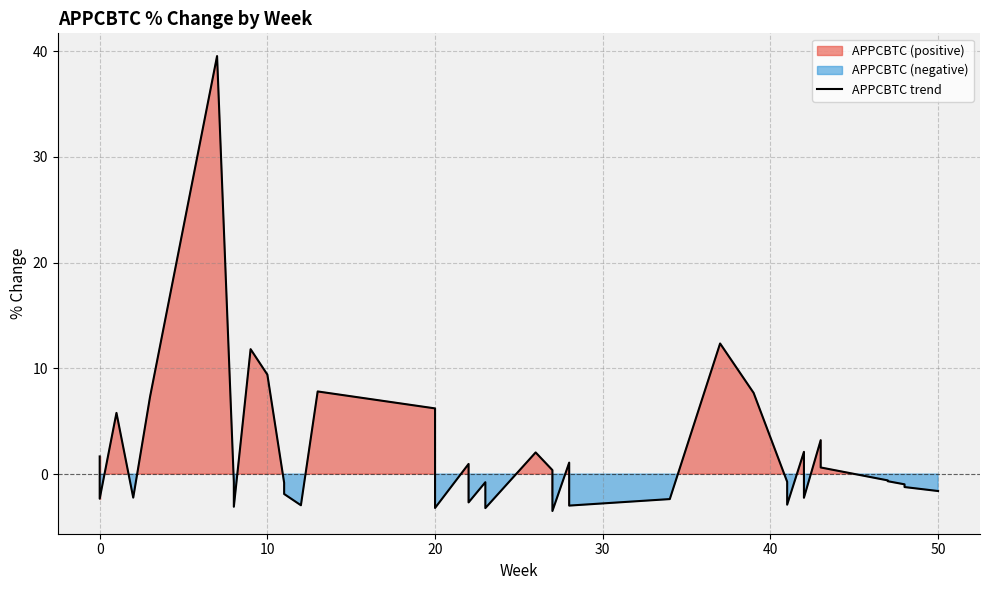

How many values are below 0?

23